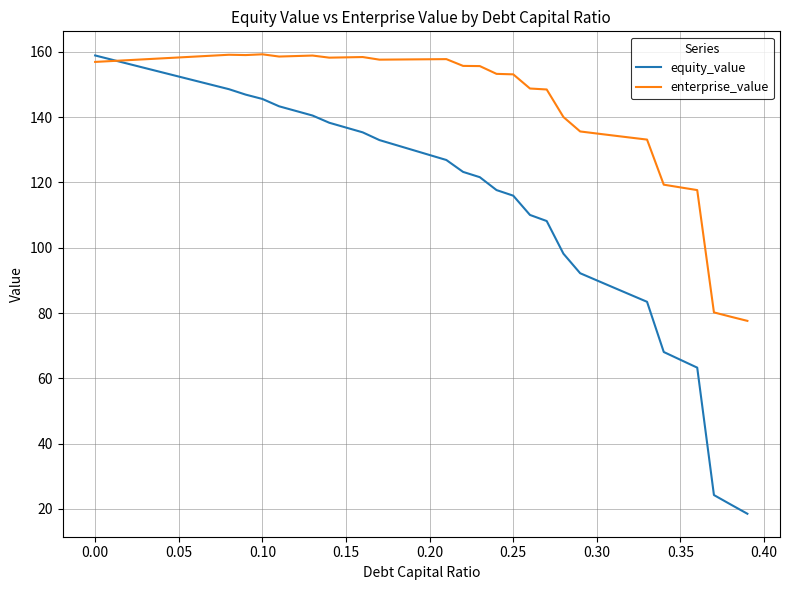

Is this an area chart (filled region under the line)?

No